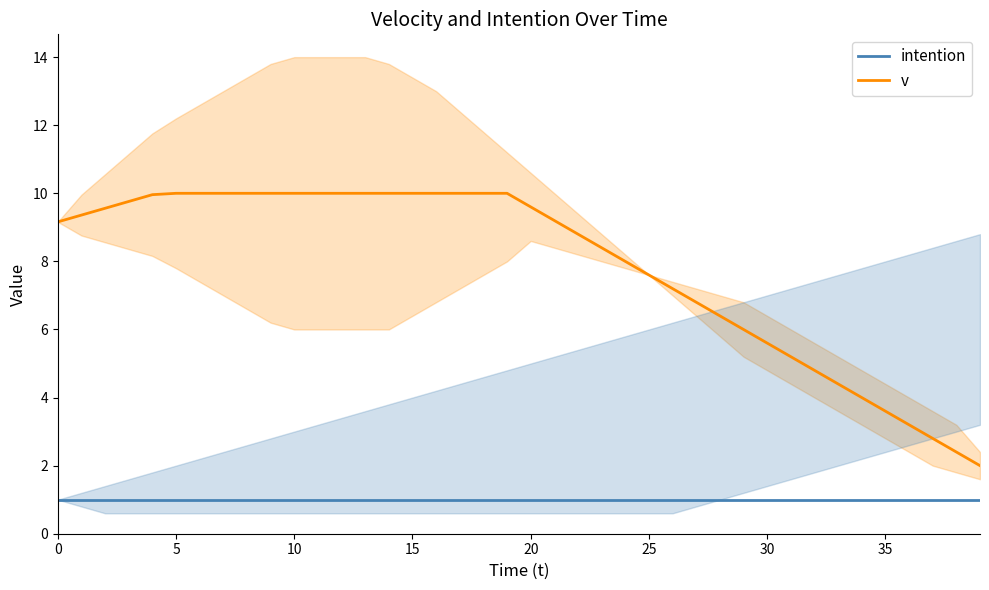

Which series has the largest total across all categories?

v